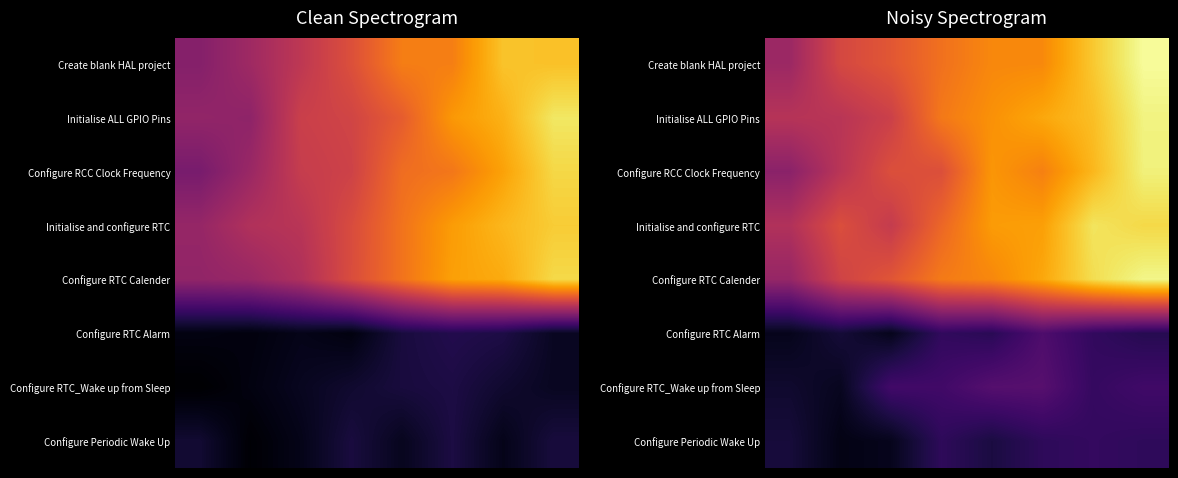

At how many categories does at least one series exceed 0?

8